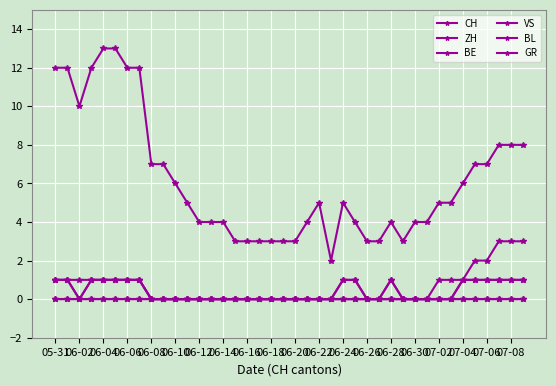

Does the chart display data point markers on the line(s)?

Yes